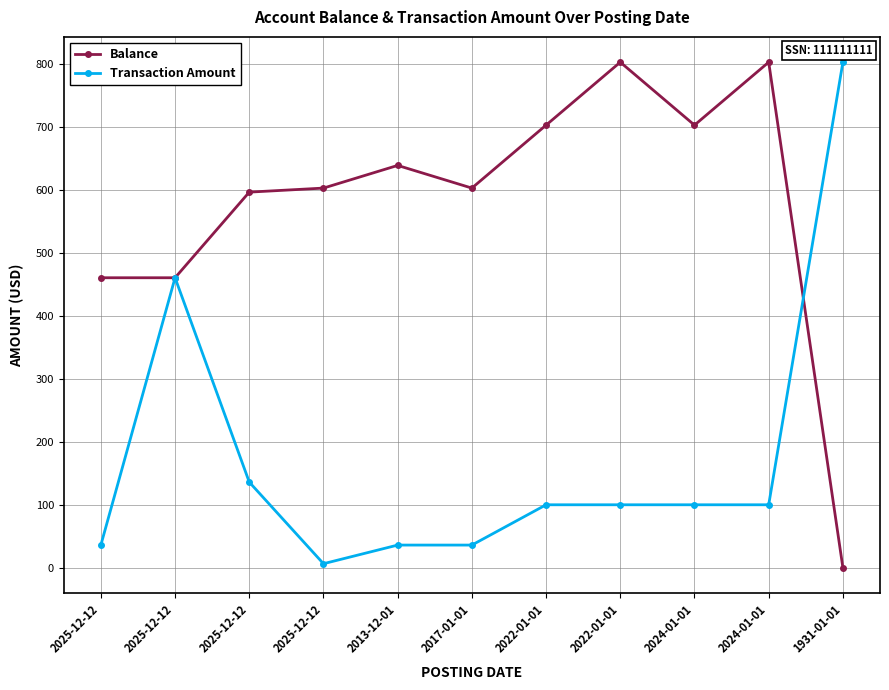

Is this an area chart (filled region under the line)?

No